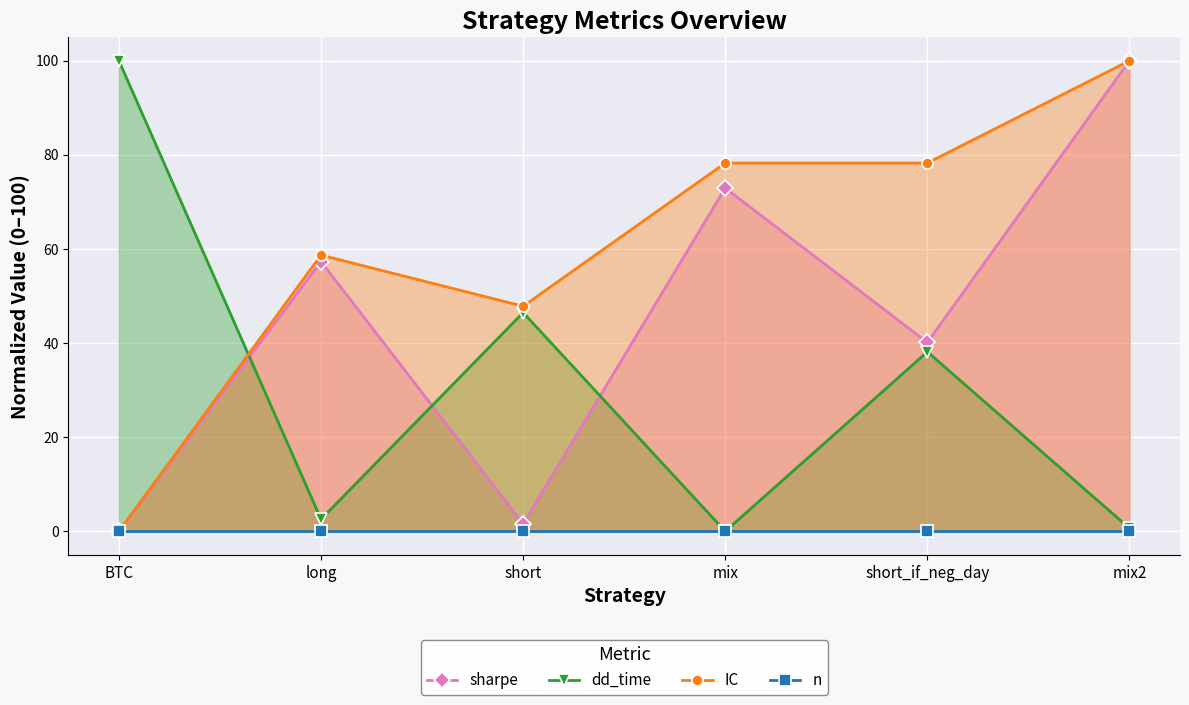

At how many categories does at least one series exceed 64?

4